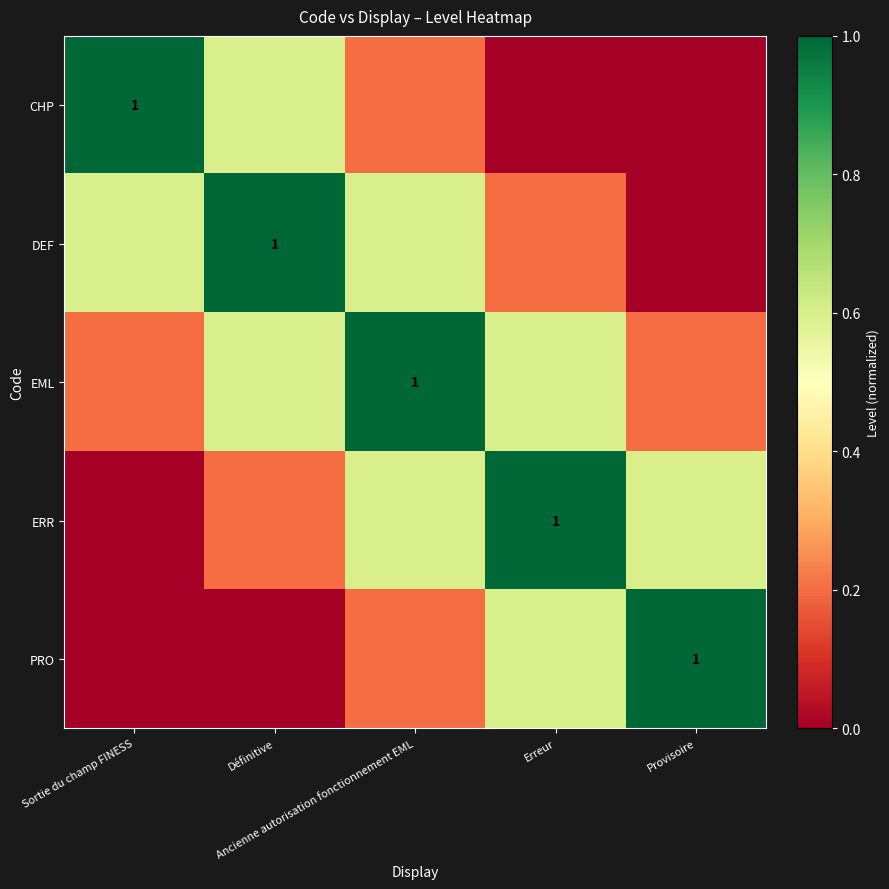

What is the difference between the highest and lowest values at Provisoire?

1.0